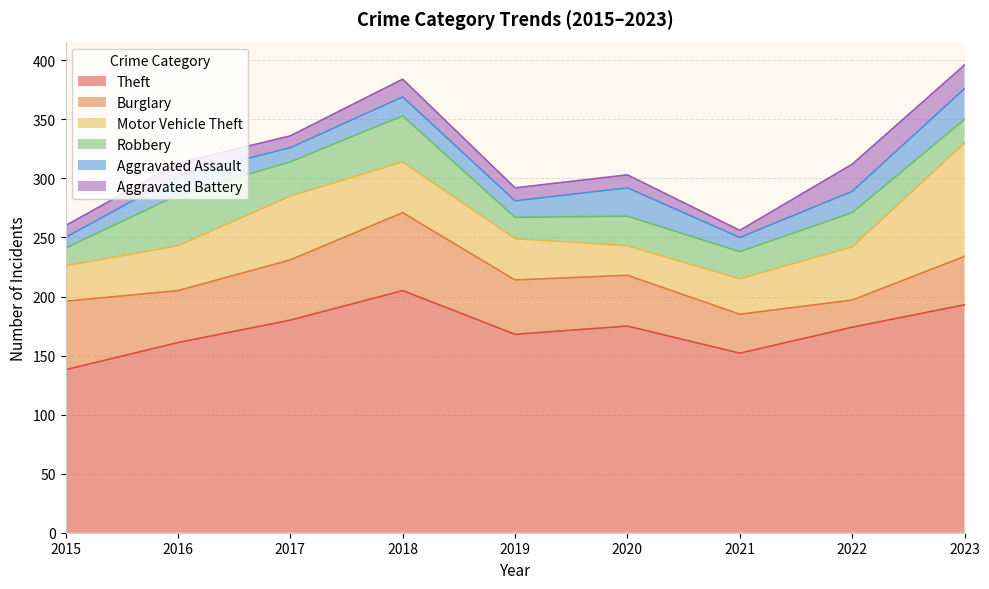

The Aggravated Assault series shows 7 at 2022. True or false?

False